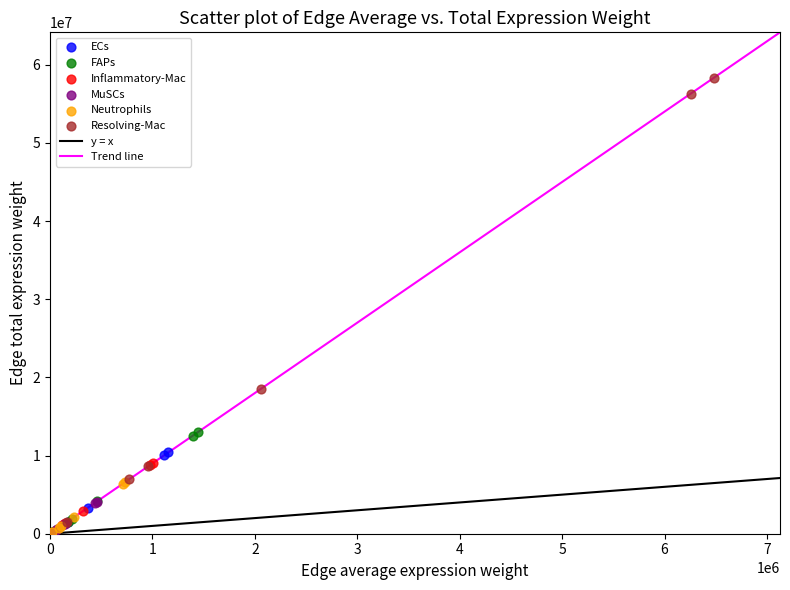

Which series has the widest spread of Y values?

Resolving-Mac